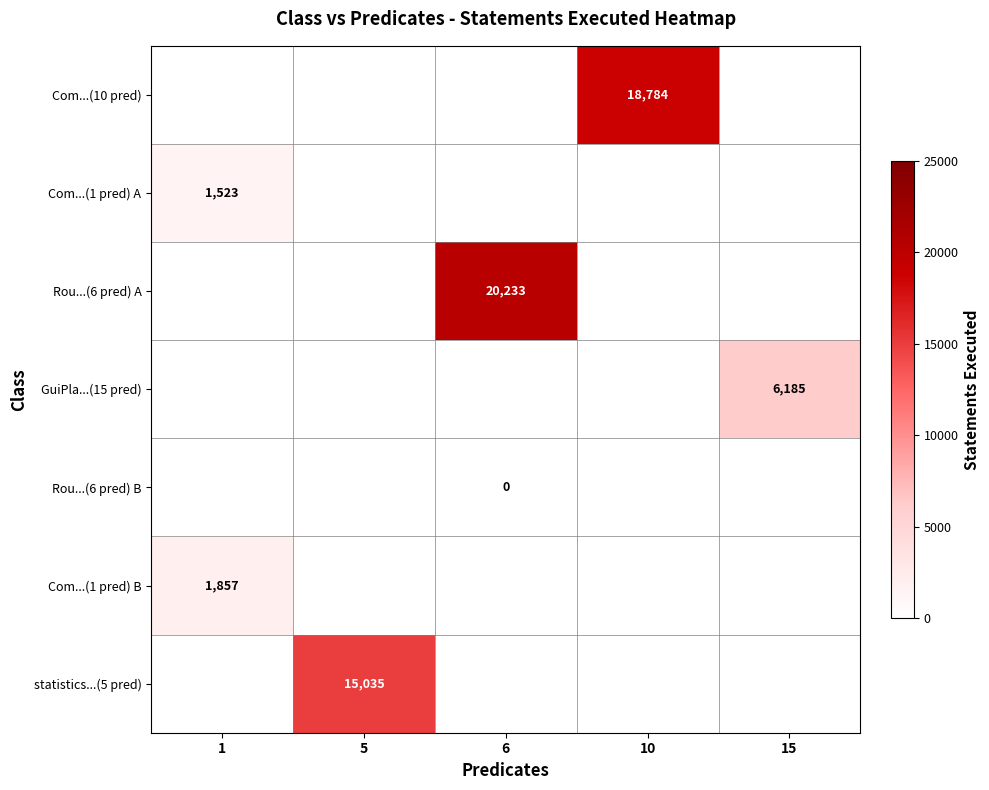

Is it true that GuiPla...(15 pred) equals 9353 at 15?

False